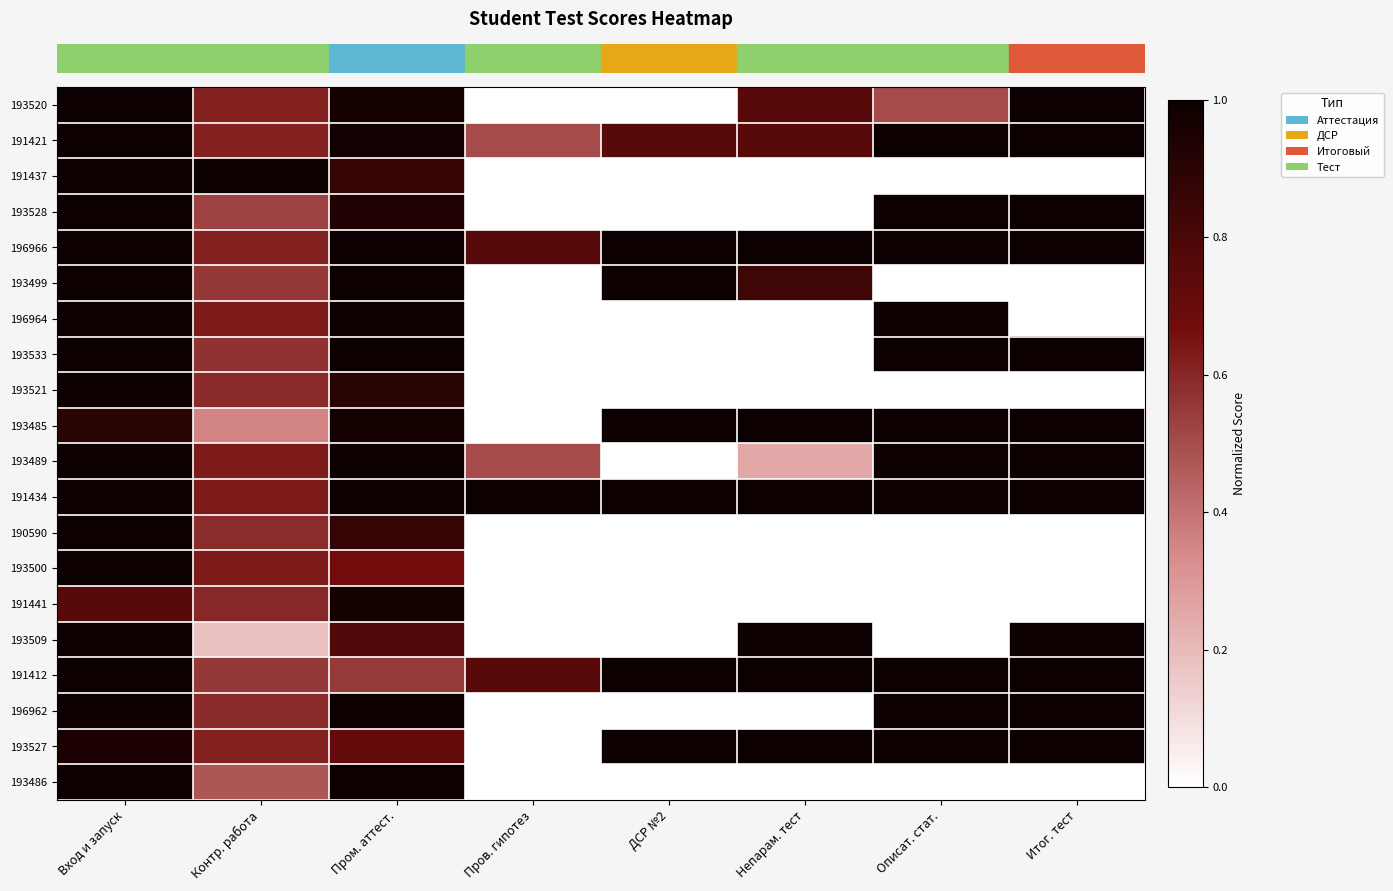

What is the total value across all series at Вход и запуск?

19.6